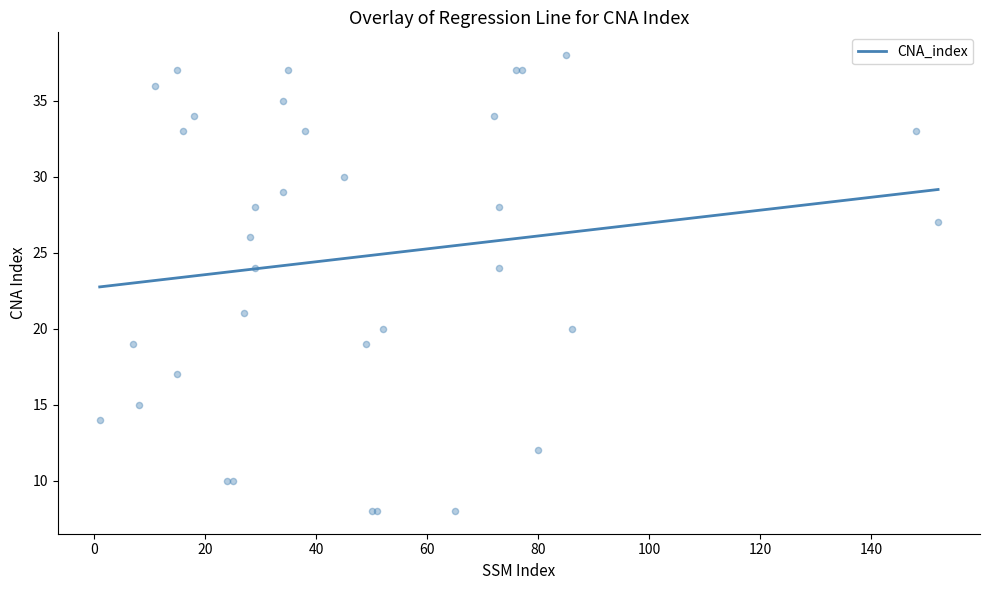

What is the change in value from 15 to 49?

-18